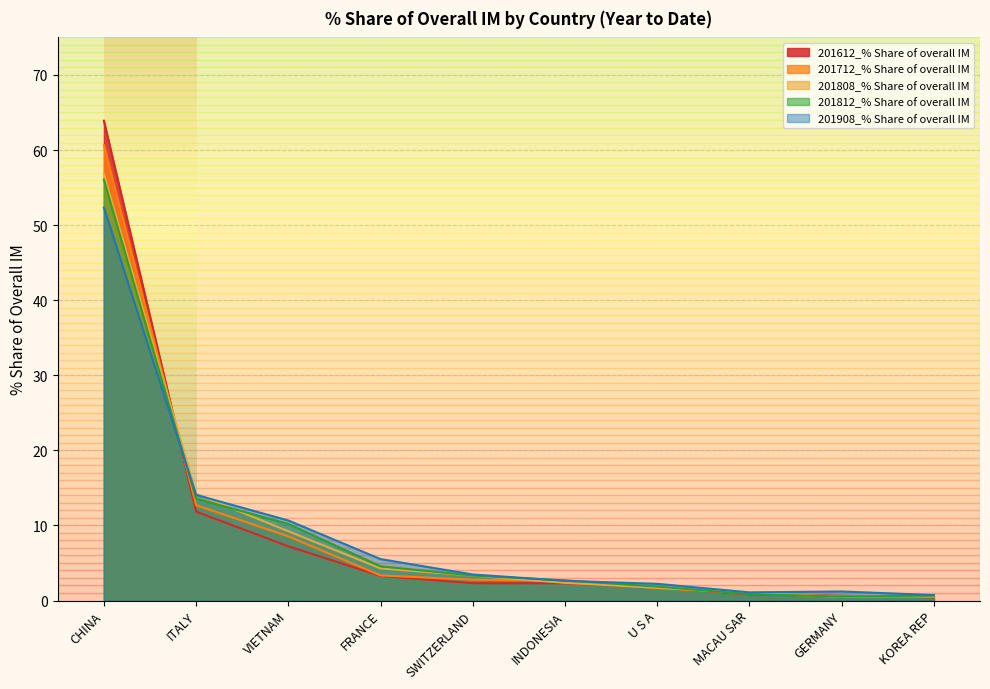

Which series has the largest range (max minus min)?

201612_% Share of overall IM